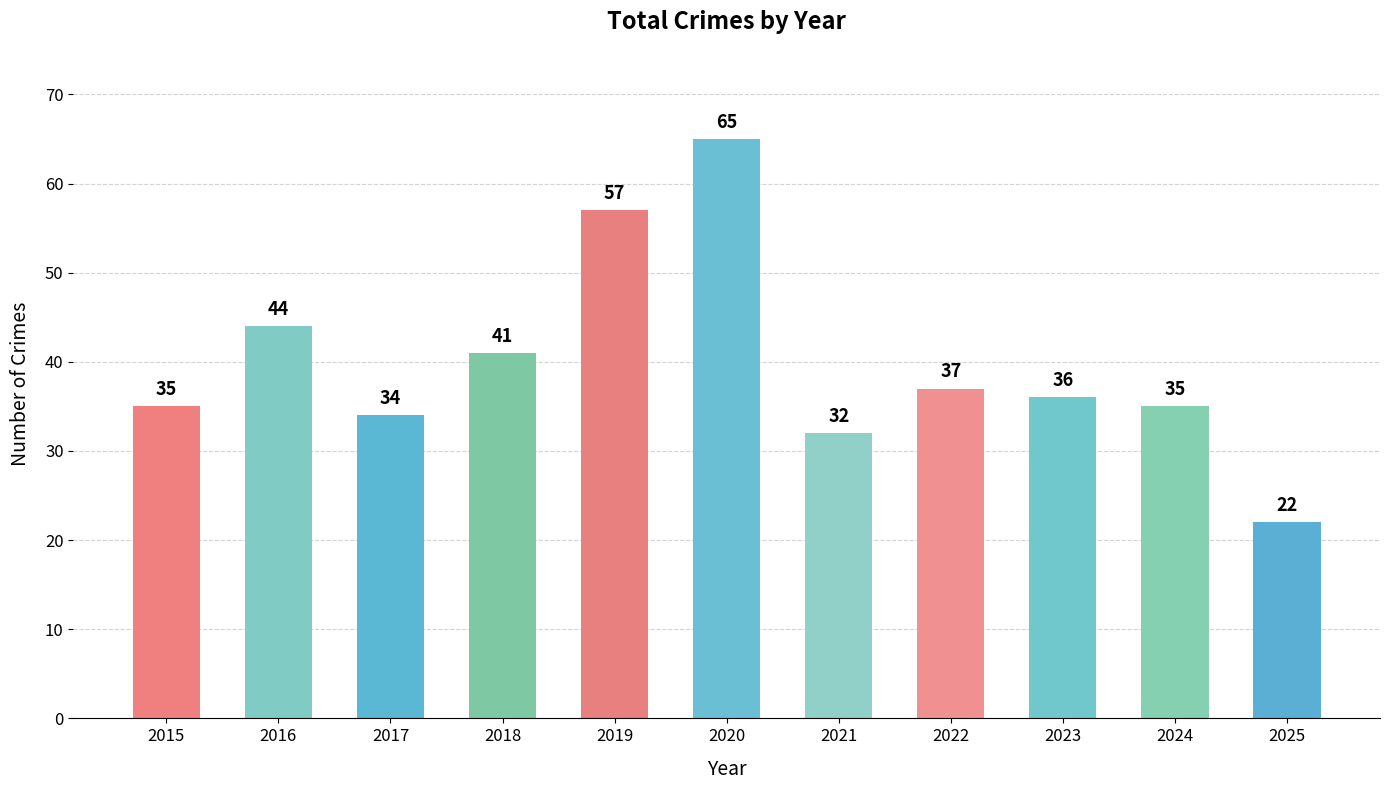

The value at 2023 is 59. True or false?

False